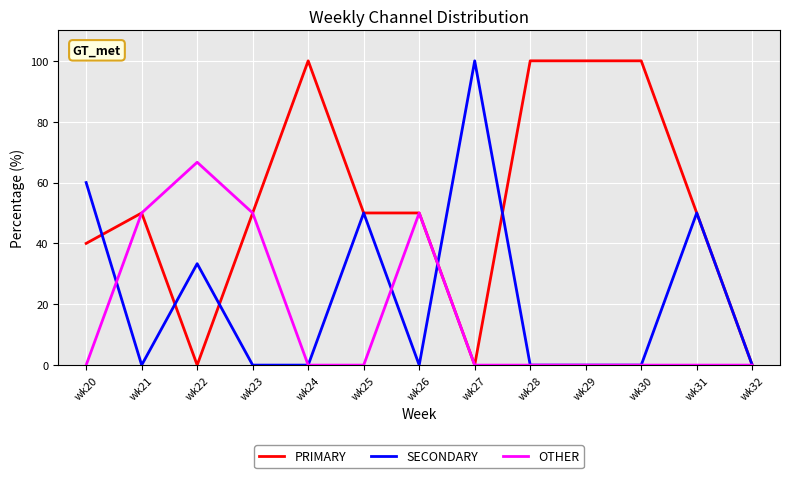

Rank the series by their average value, from highest to lowest.

PRIMARY, SECONDARY, OTHER